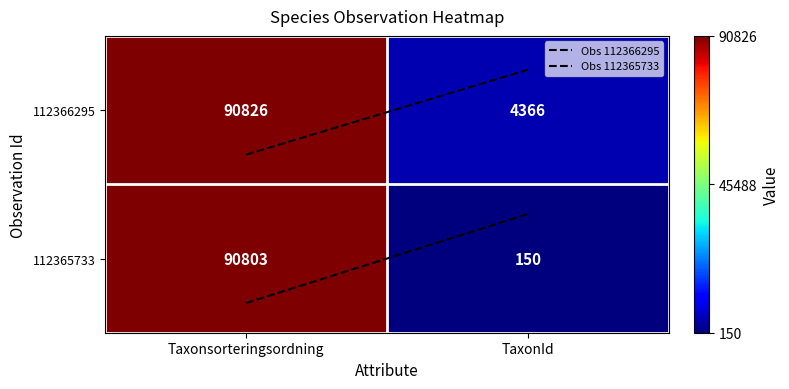

The value of 112365733 at Taxonsorteringsordning is 90803. True or false?

True